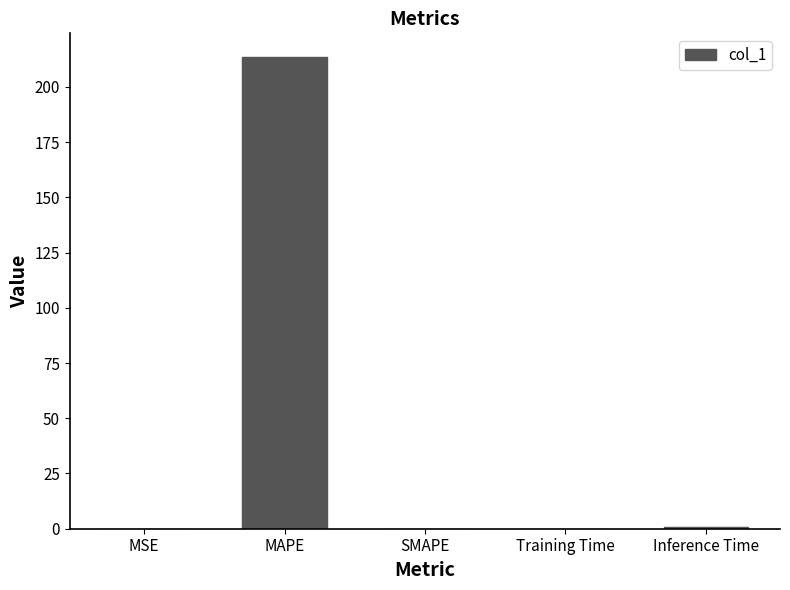

What is the change in value from MAPE to SMAPE?

-213.5